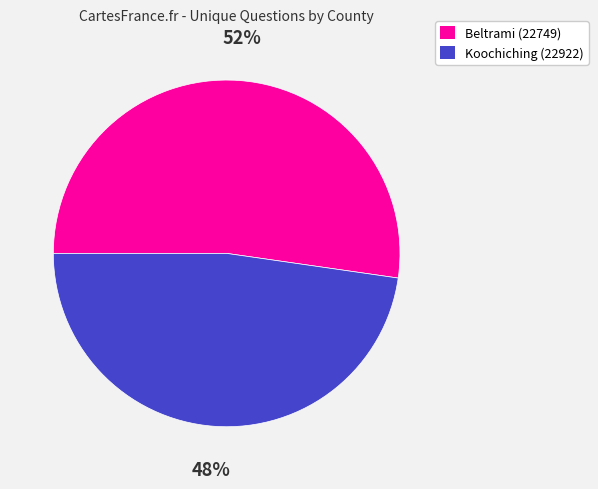

To the nearest percent, what is the average slice percentage?

50%